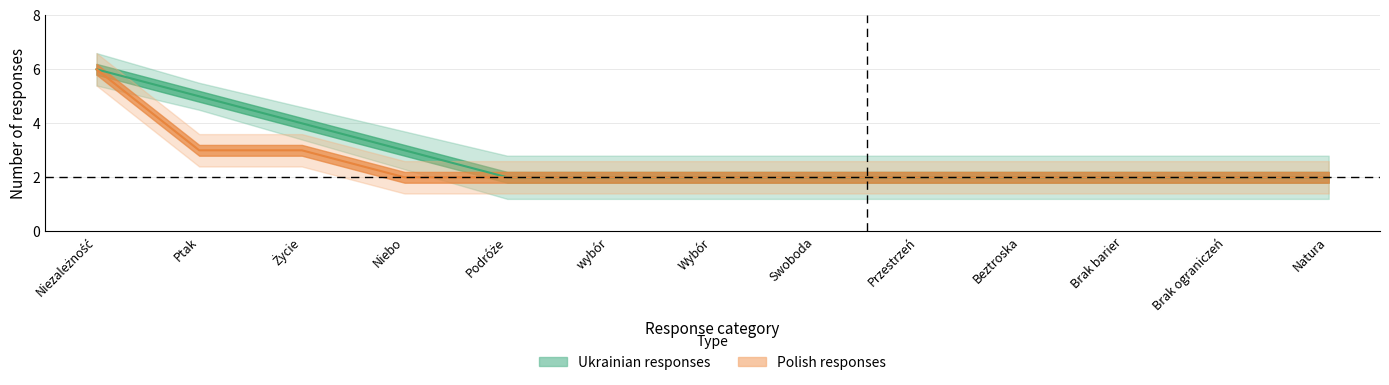

What is the average value of the Ukrainian_responses series?

2.8